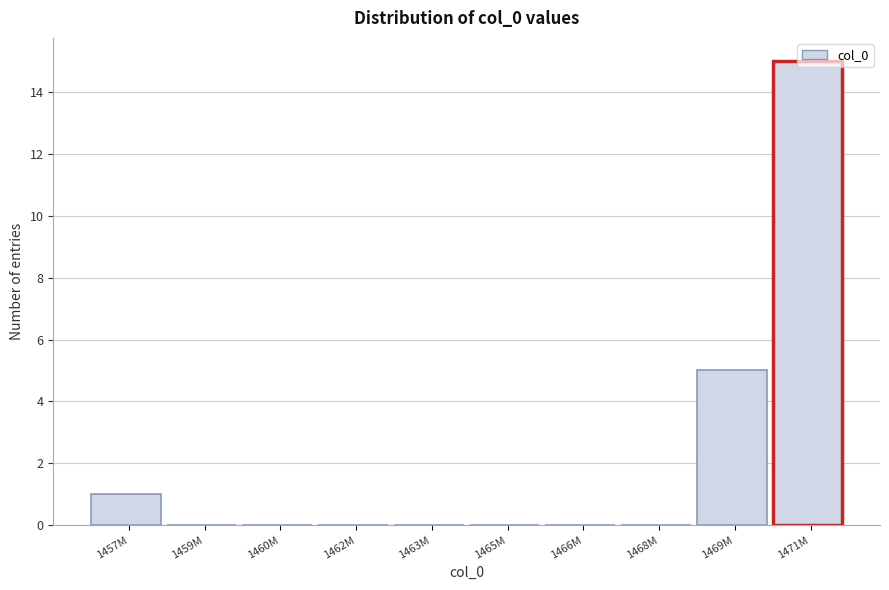

What is the change in value from 1466M to 1471M?

+15